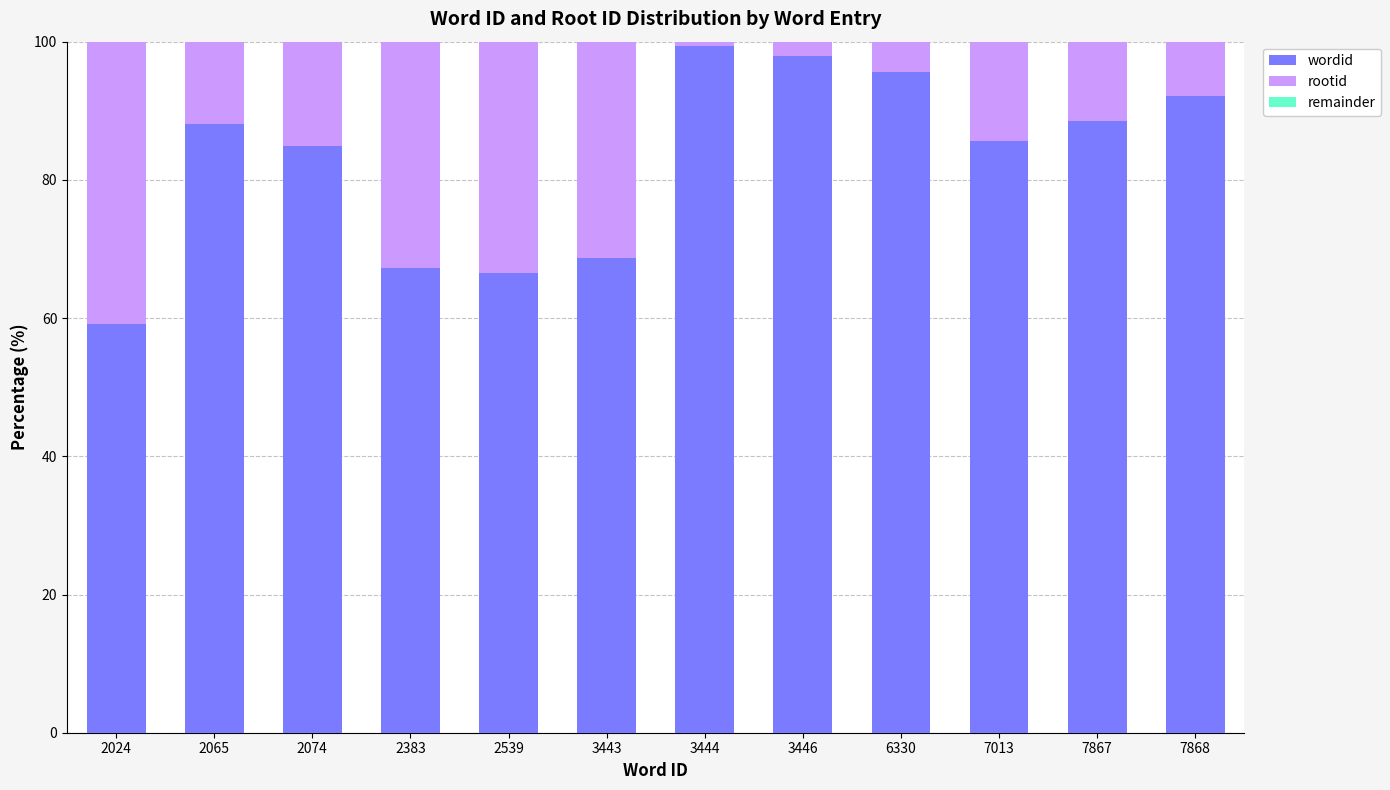

The wordid series shows 13.5 at 2539. True or false?

False